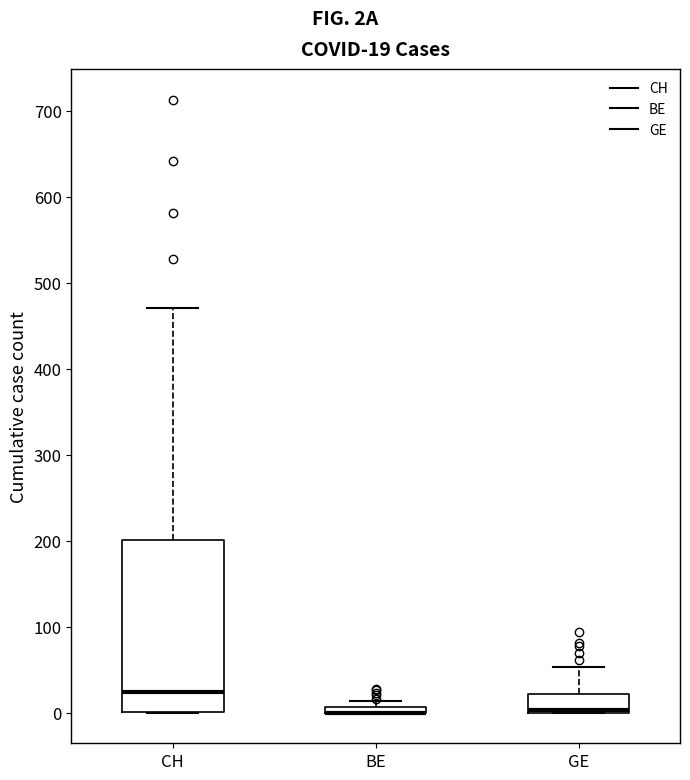

Comparing the boxes themselves (not the whiskers), which one is the tallest?

CH